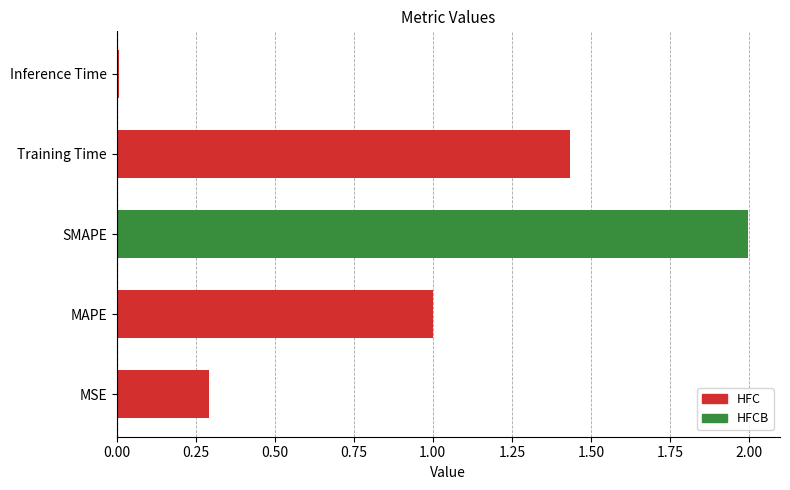

List the labels in order of HFC value, smallest first.

Inference Time, MSE, MAPE, Training Time